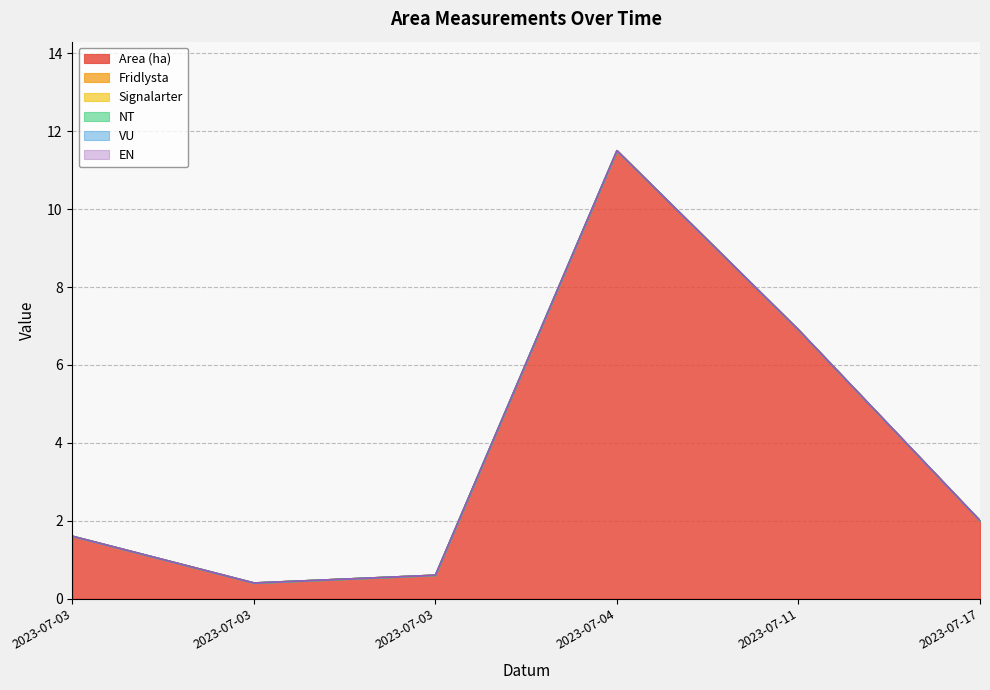

What is the greatest value displayed?

11.5